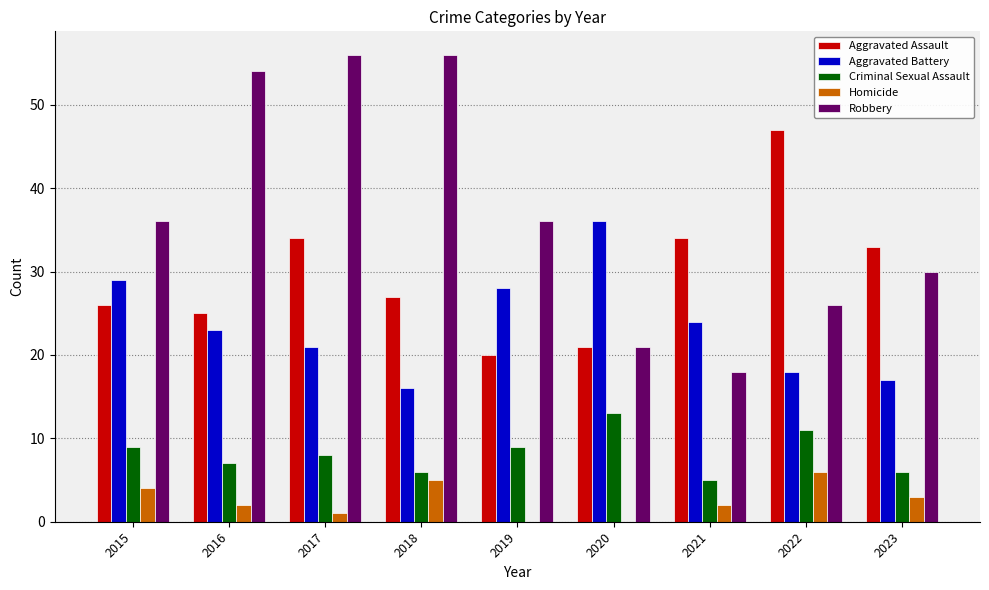

What is the total value across all series at 2022?

108